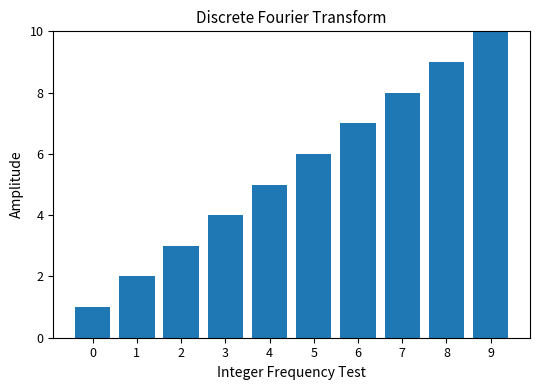

Between 4 and 1, which is larger?

4